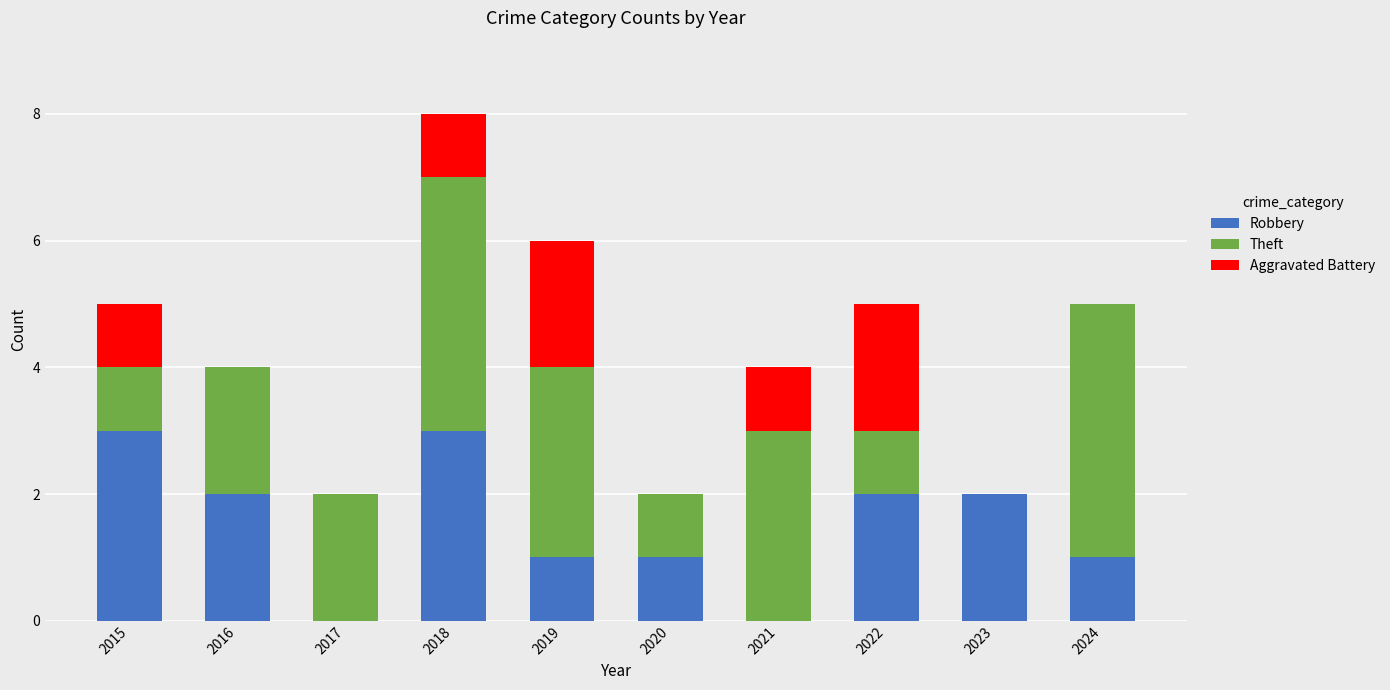

Are the bars grouped side by side (vs. stacked)?

No